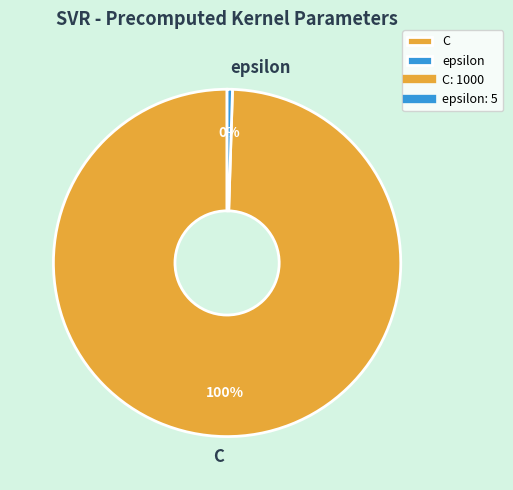

Do epsilon and C together represent more than half of the pie?

Yes